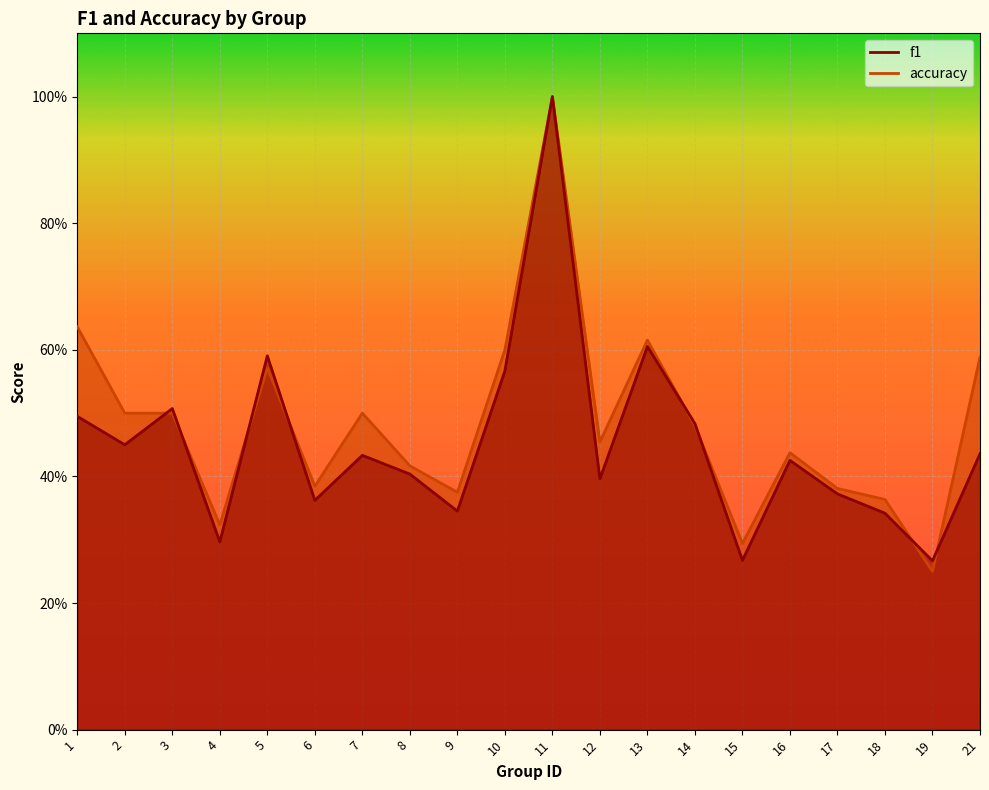

Is the value of accuracy at 8 greater than the value of f1 at 9?

Yes